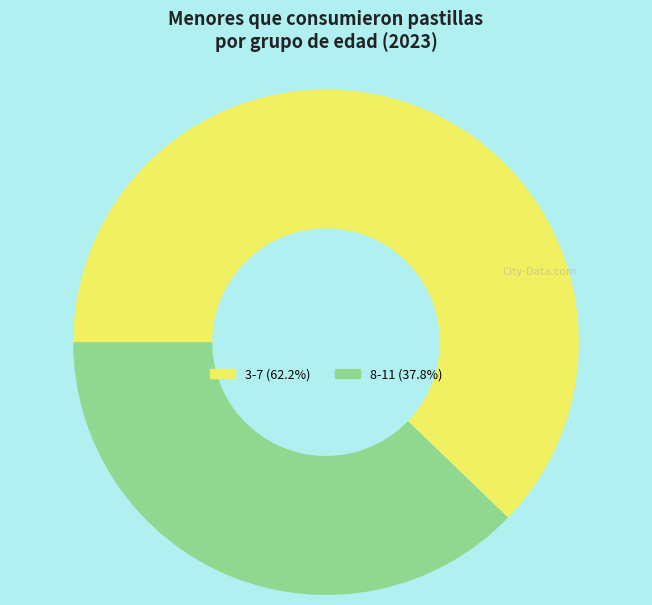

Does any single category account for the majority?

Yes